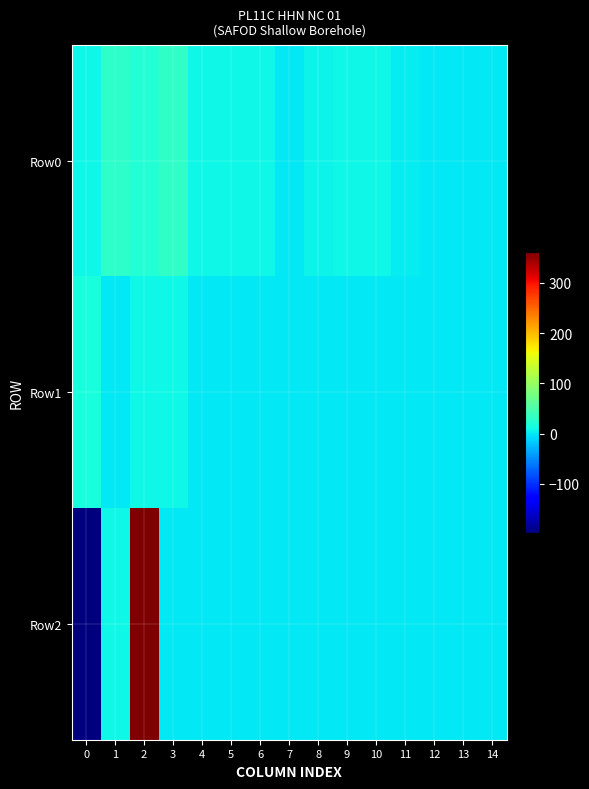

What is the minimum value shown in the chart?

-197